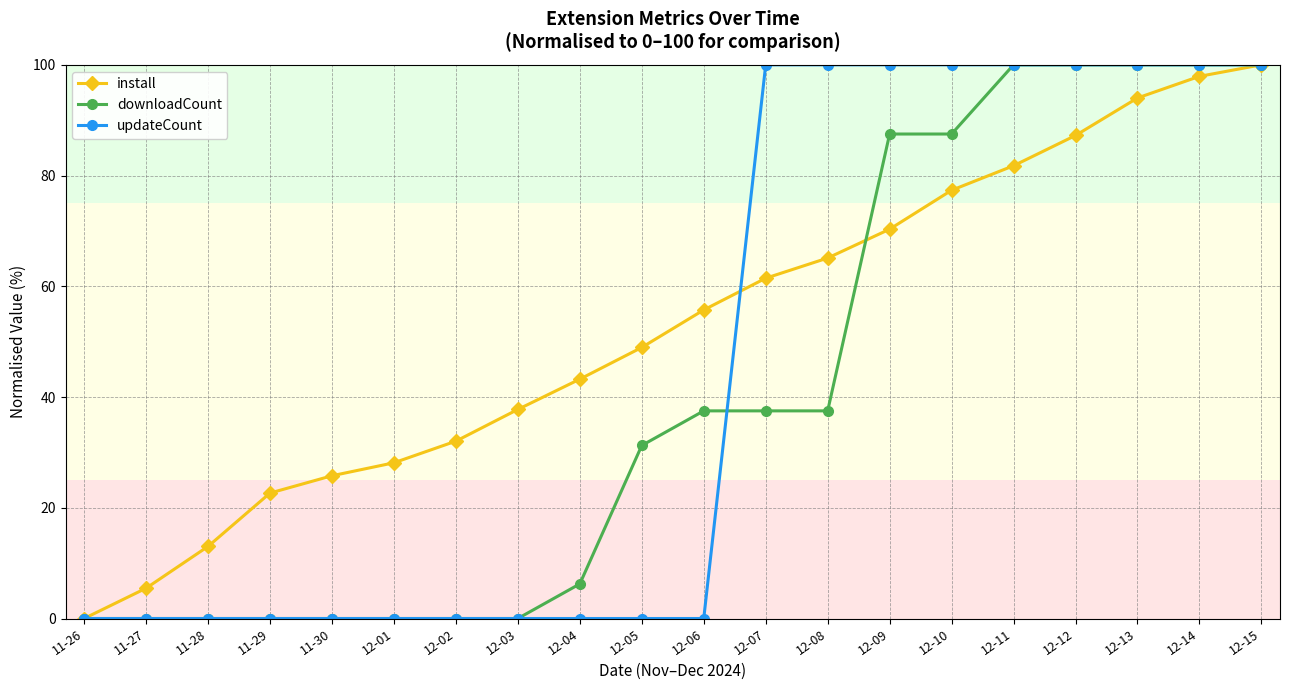

True or false: downloadCount has a value of 0.0 at 12-02.

True